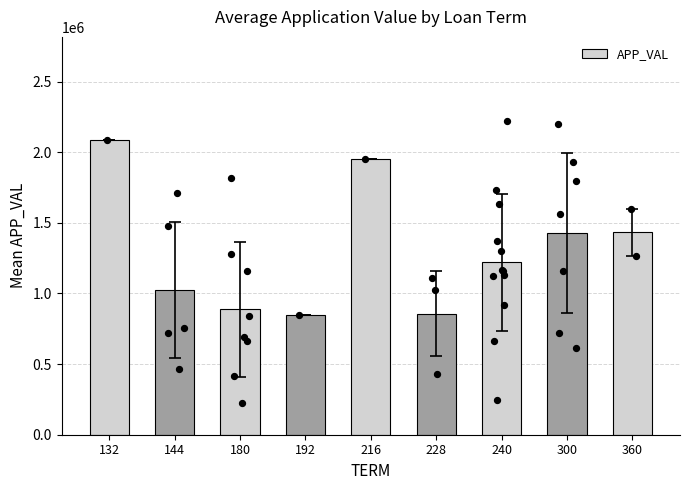

What is the change in value from 144 to 228?

-170309.1